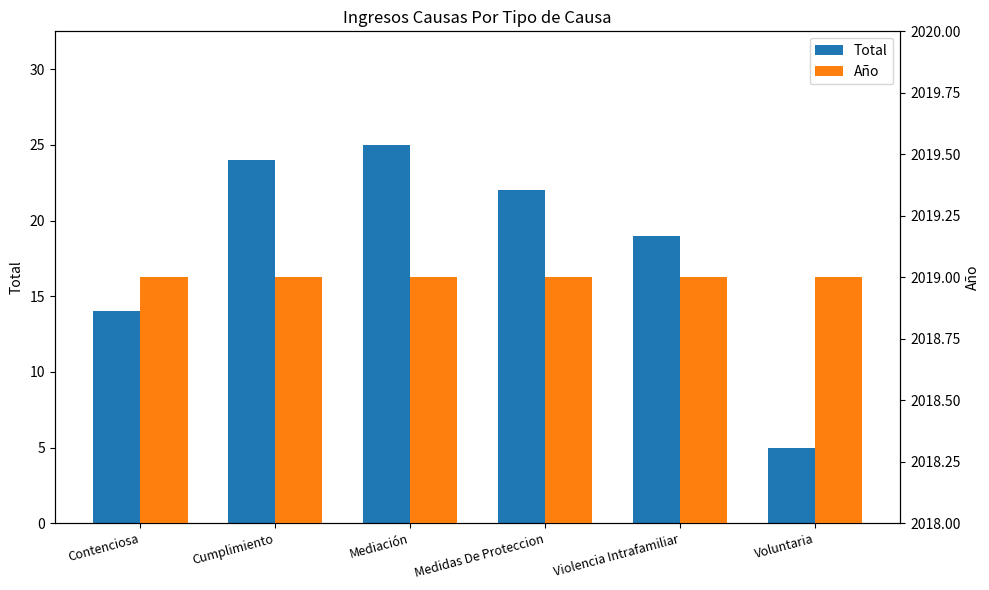

True or false: Total has a value of 3 at Voluntaria.

False